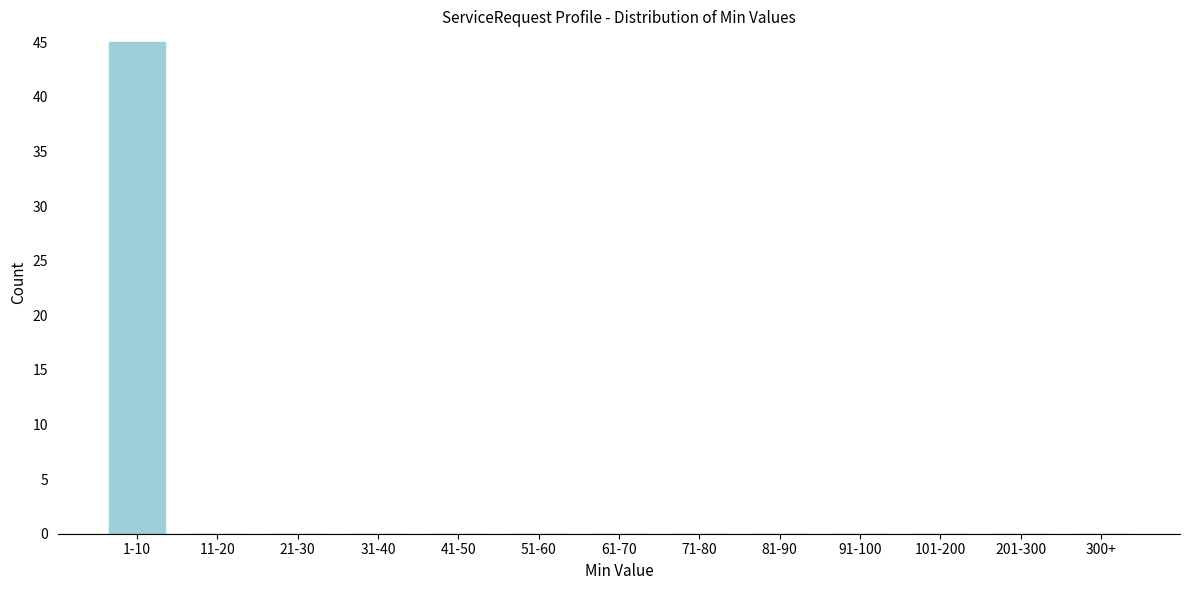

Reading left to right, list all the values displayed in this chart.

1-10=45	11-20=0	21-30=0	31-40=0	41-50=0	51-60=0	61-70=0	71-80=0	81-90=0	91-100=0	101-200=0	201-300=0	300+=0